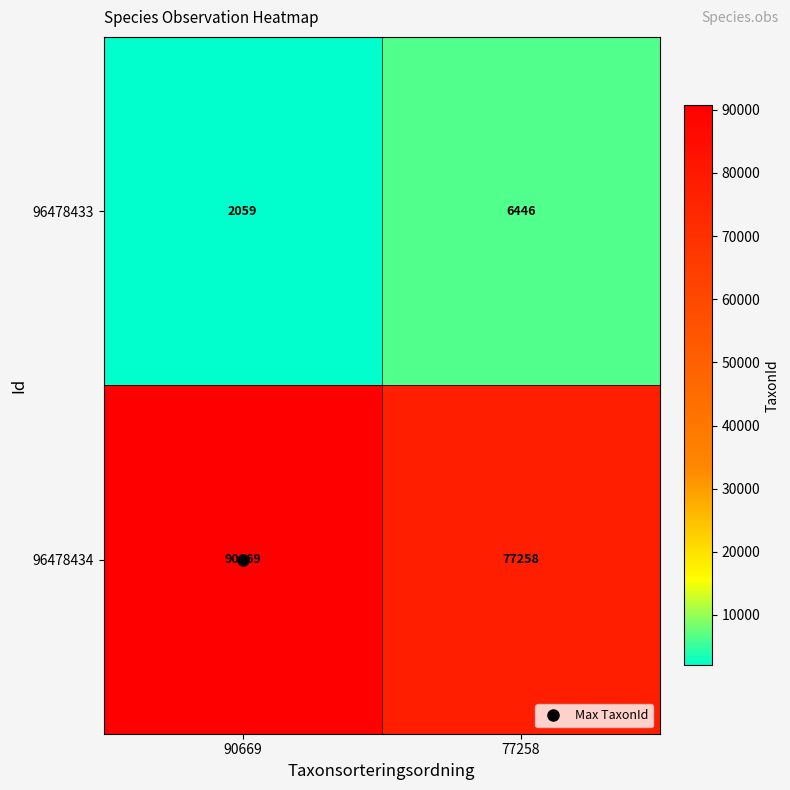

What is the sum of the 96478433 values at 77258 and 90669?

8505